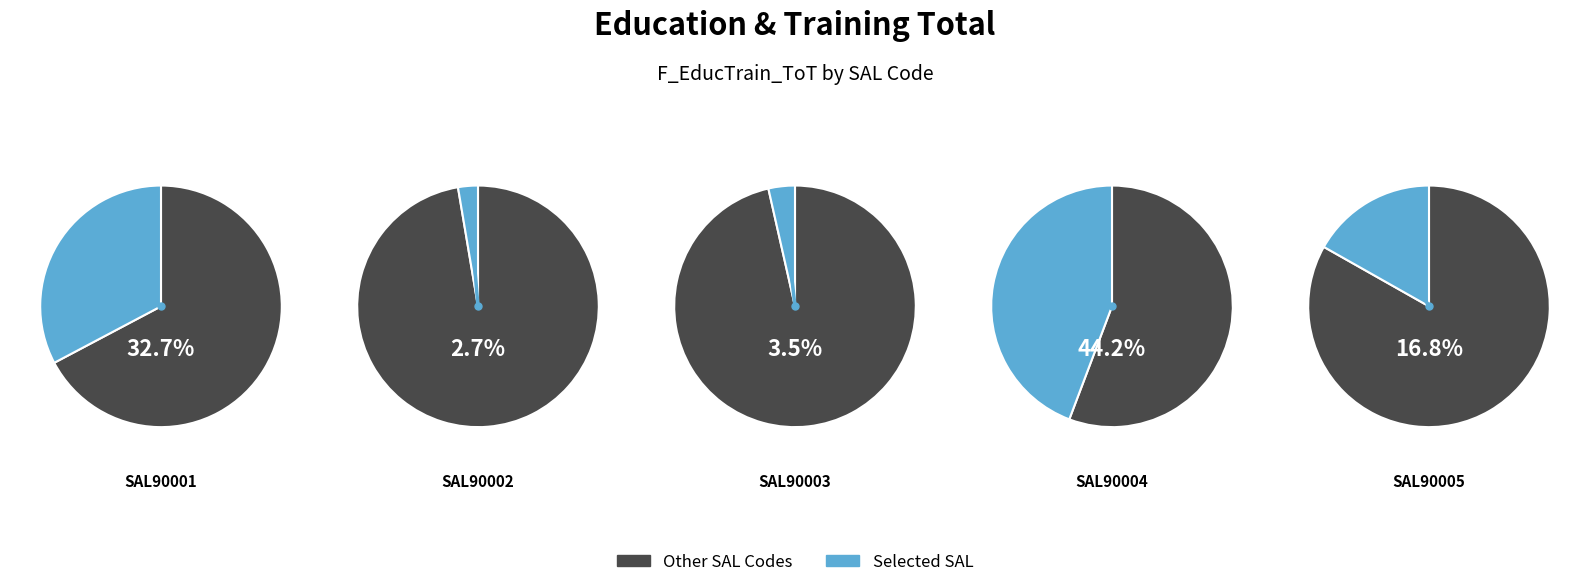

Approximately how many times larger is the value at SAL90004 compared to SAL90003?

12.5